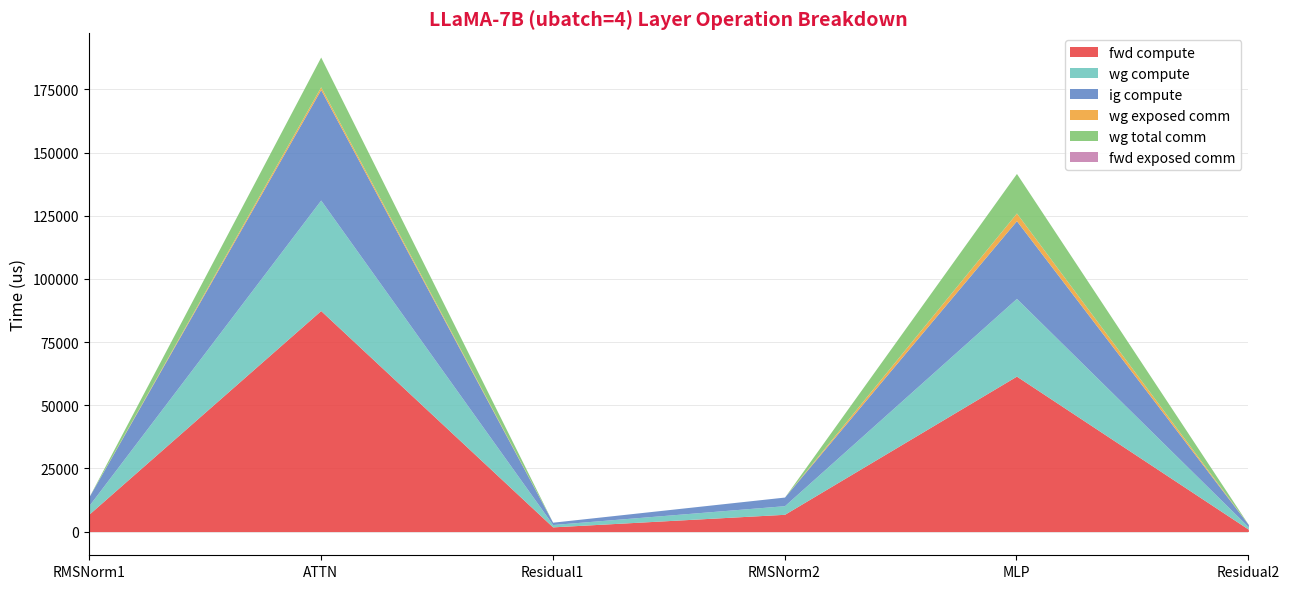

Is it true that fwd compute equals 2434.7 at RMSNorm1?

False